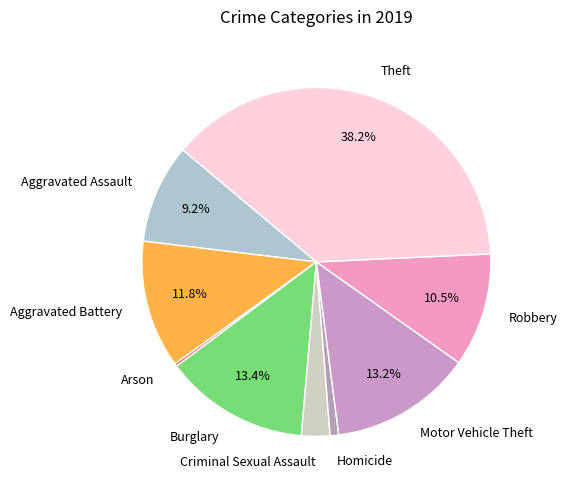

Is there a majority slice in this chart?

No